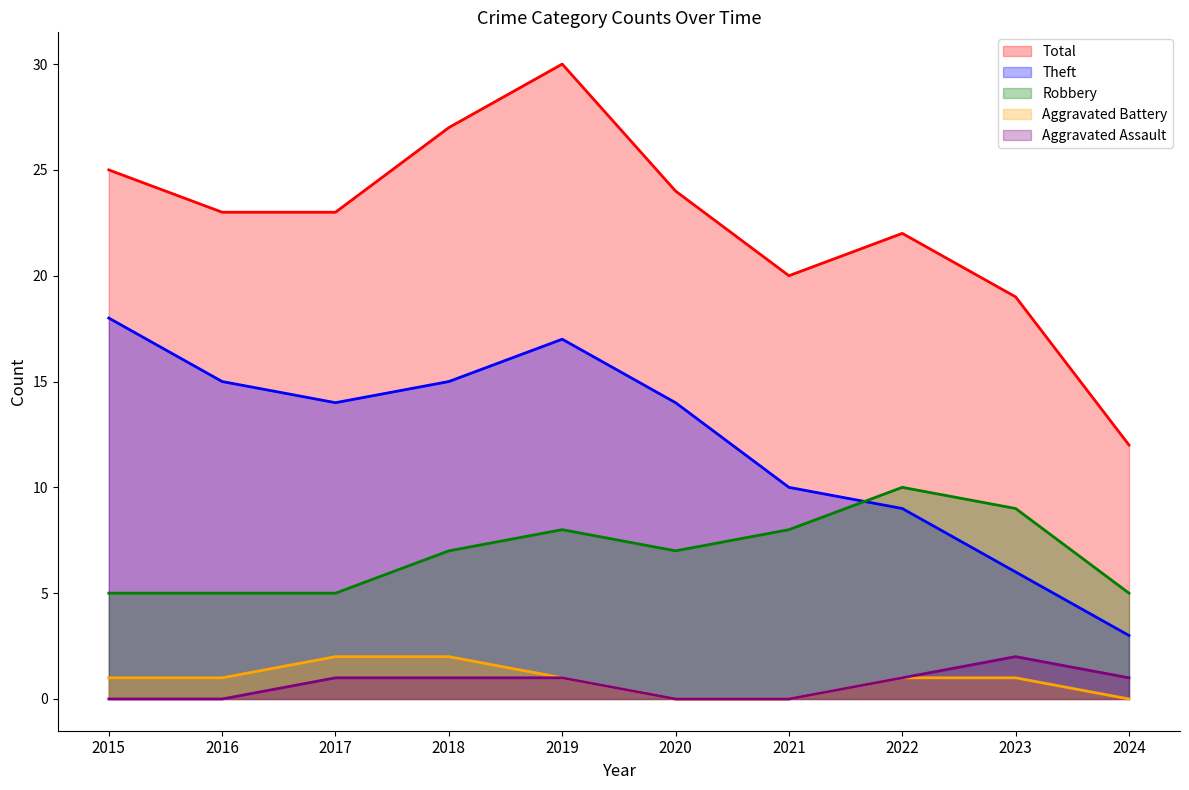

True or false: Theft has a value of 10 at 2023.

False